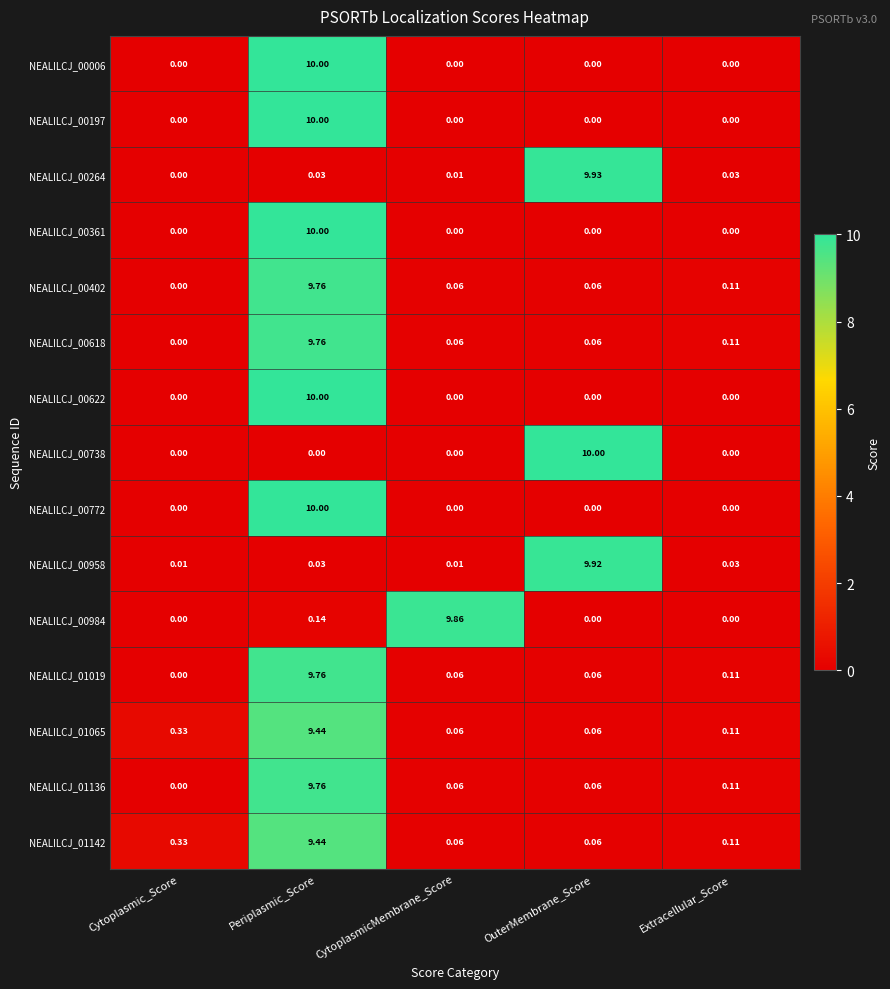

Which category has the highest value in the NEALILCJ_01019 series?

Periplasmic_Score